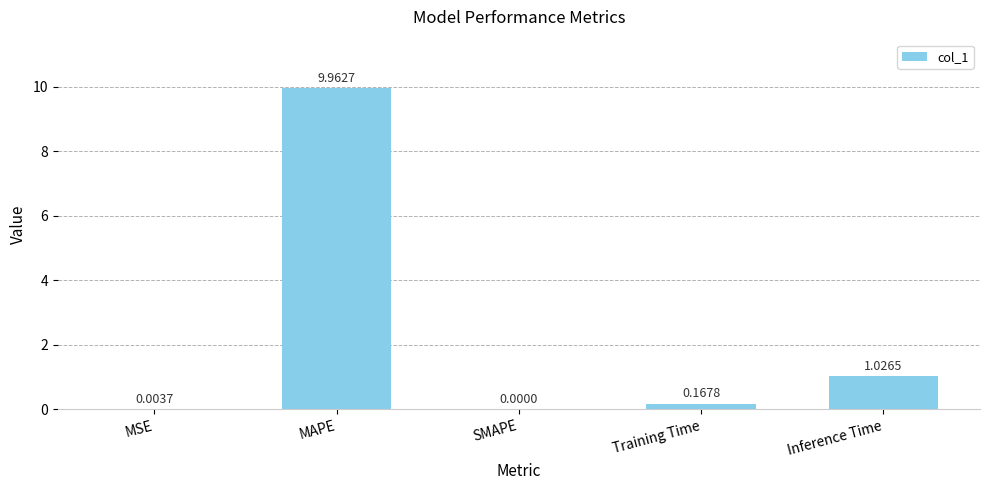

At which label is the value closest to 4?

Inference Time